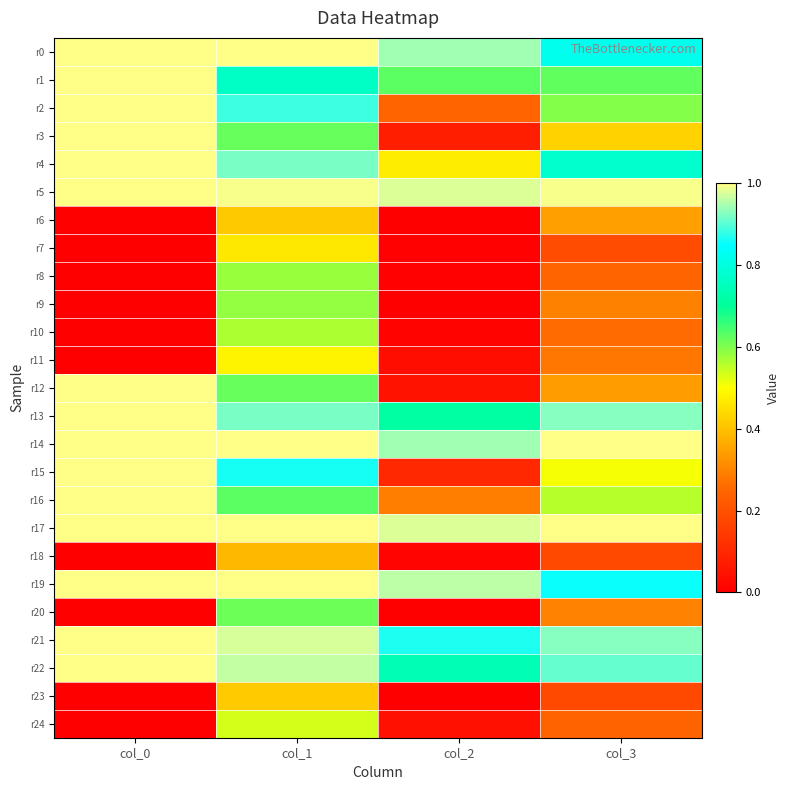

At which category is the sum across all series the highest?

col_1